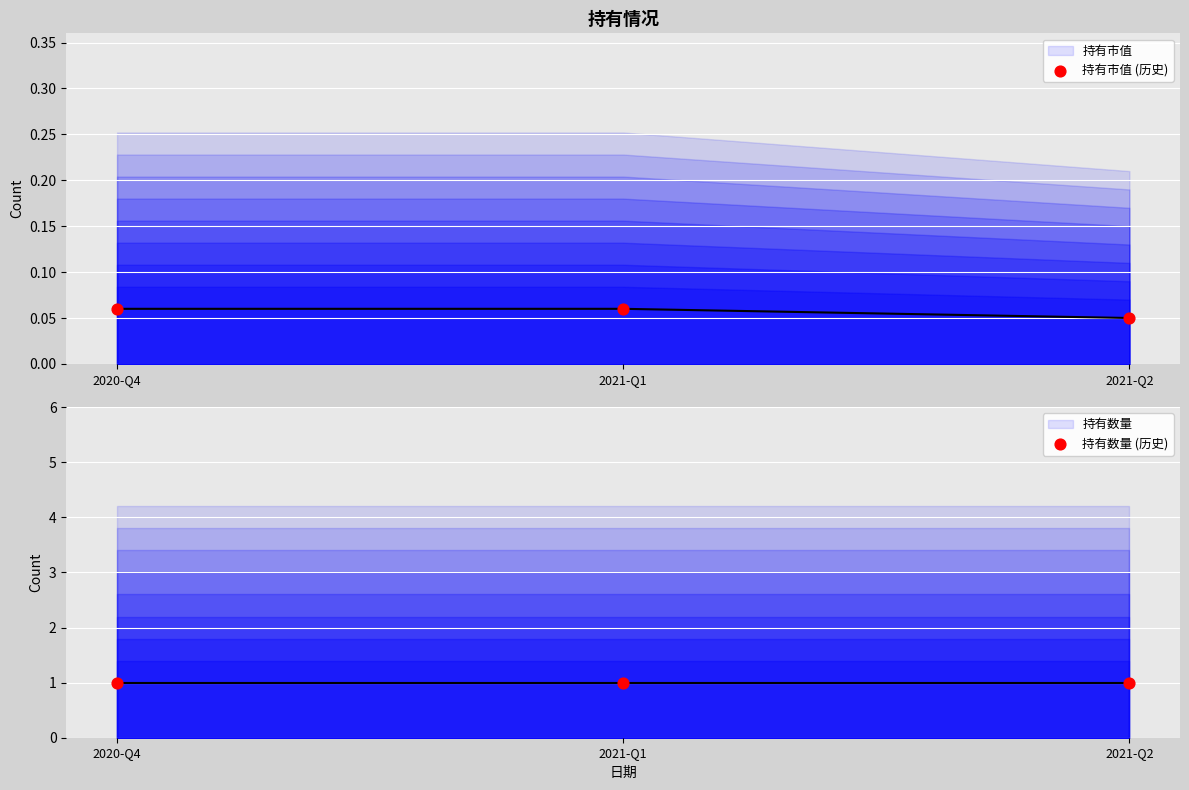

Is the value of 持有数量 (历史) at 2021-Q1 greater than the value of 持有市值 (历史) at 2021-Q1?

Yes